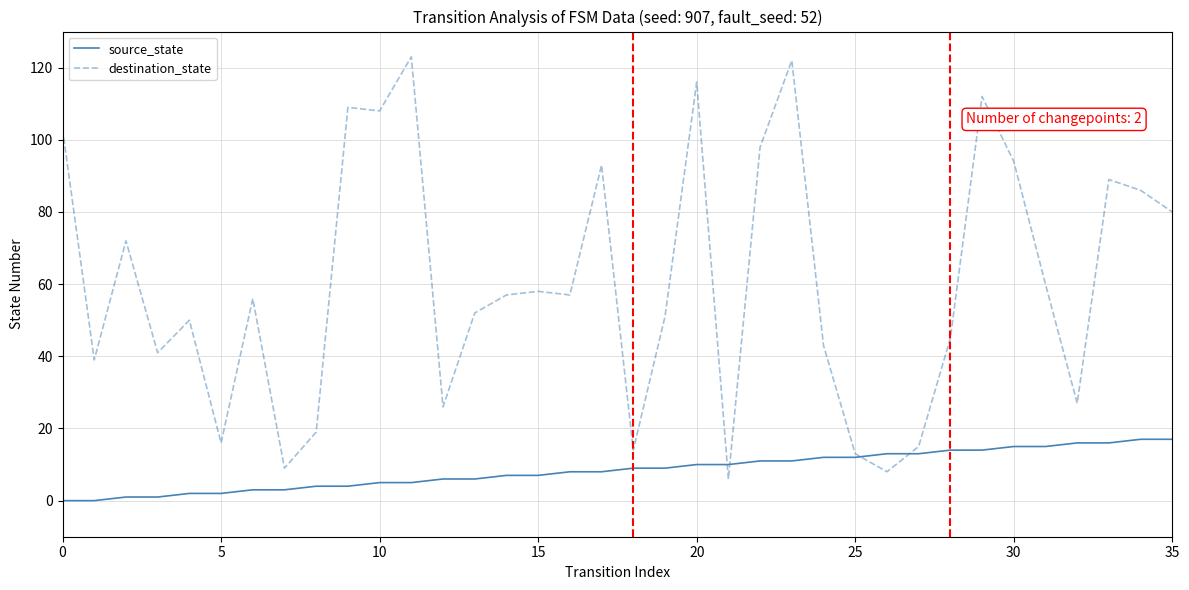

Does the chart display data point markers on the line(s)?

No